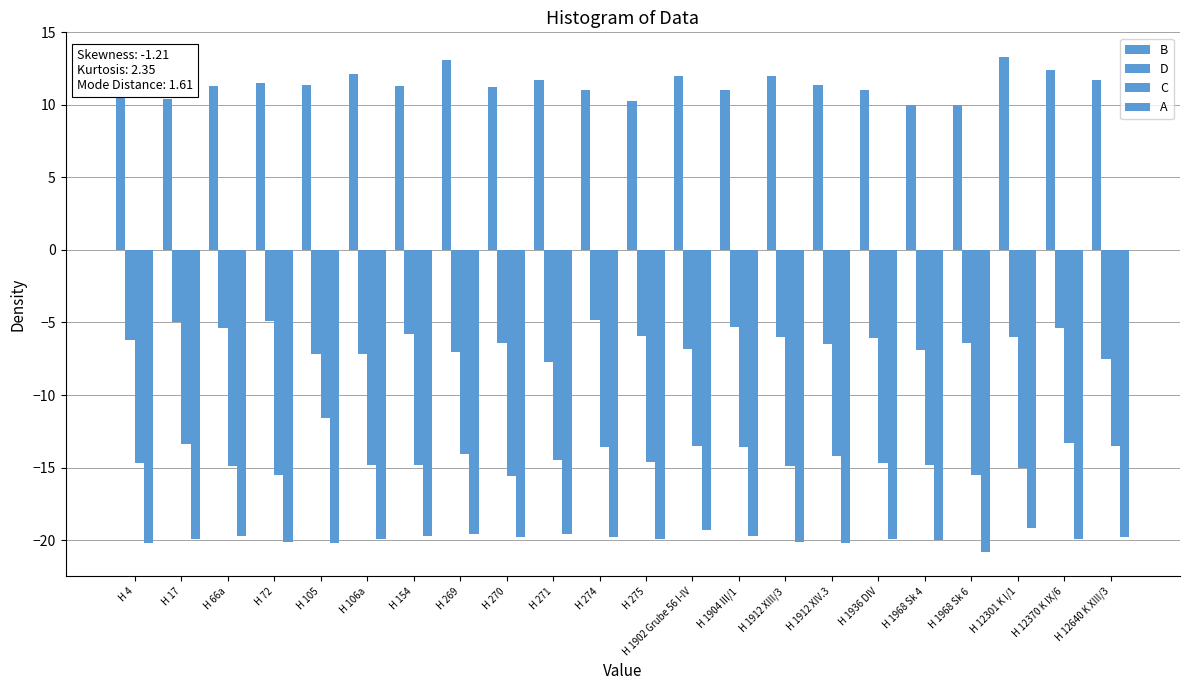

How many bars are there in each group?

4